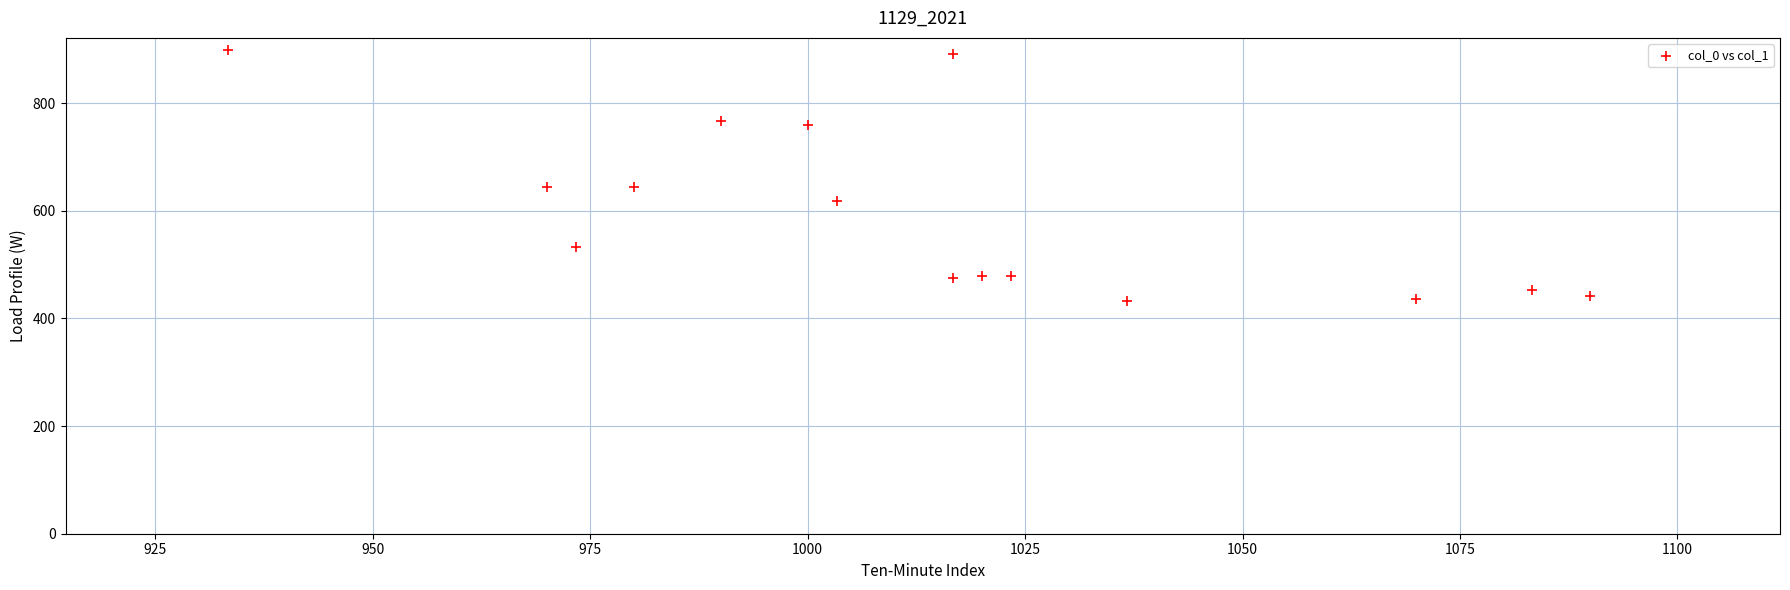

What is the range of X values (max minus min)?

156.7